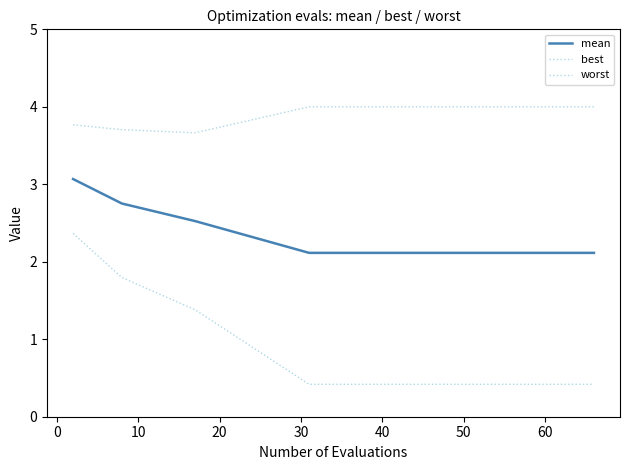

Does the chart display data point markers on the line(s)?

No